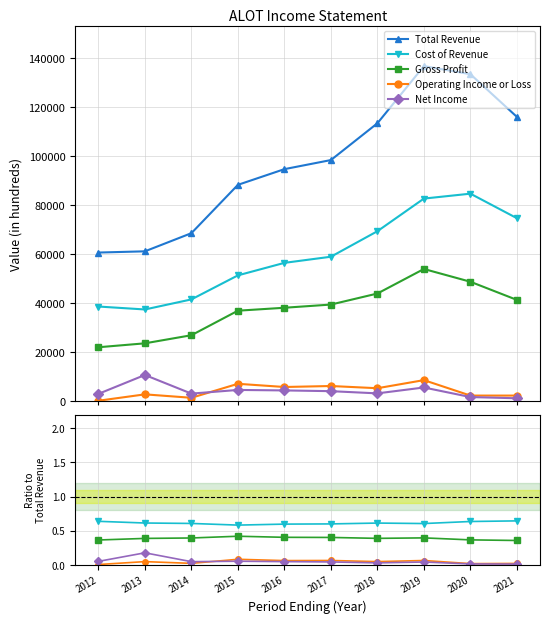

True or false: Gross Profit and Operating Income or Loss cross at least once.

False